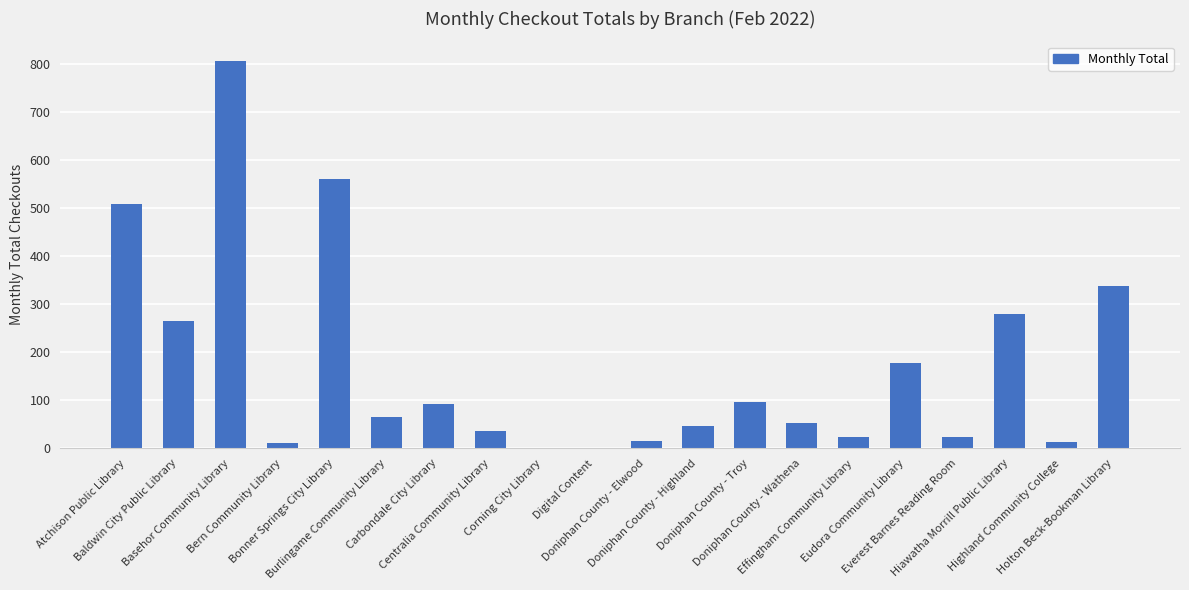

What is the average value?

171